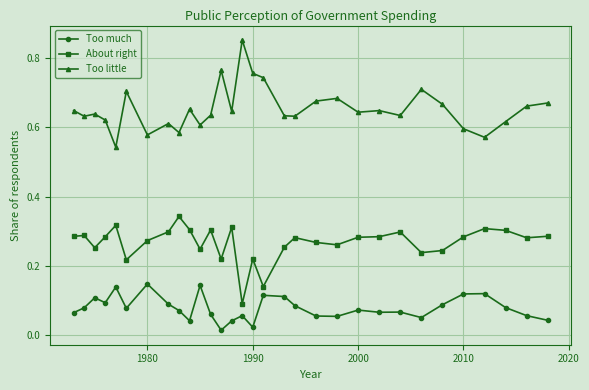

What is the sum of all Too much values?

2.5